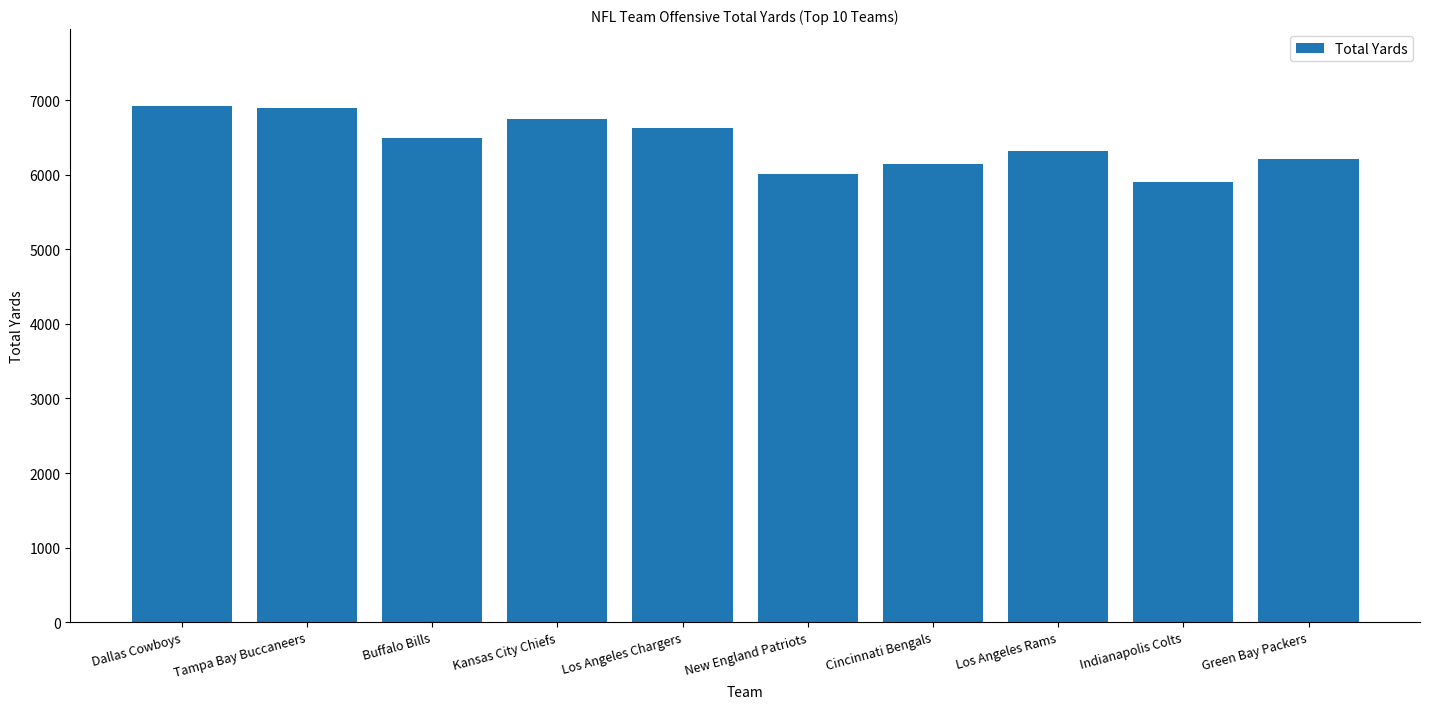

What is the label of the 9th bar from the right?

Tampa Bay Buccaneers